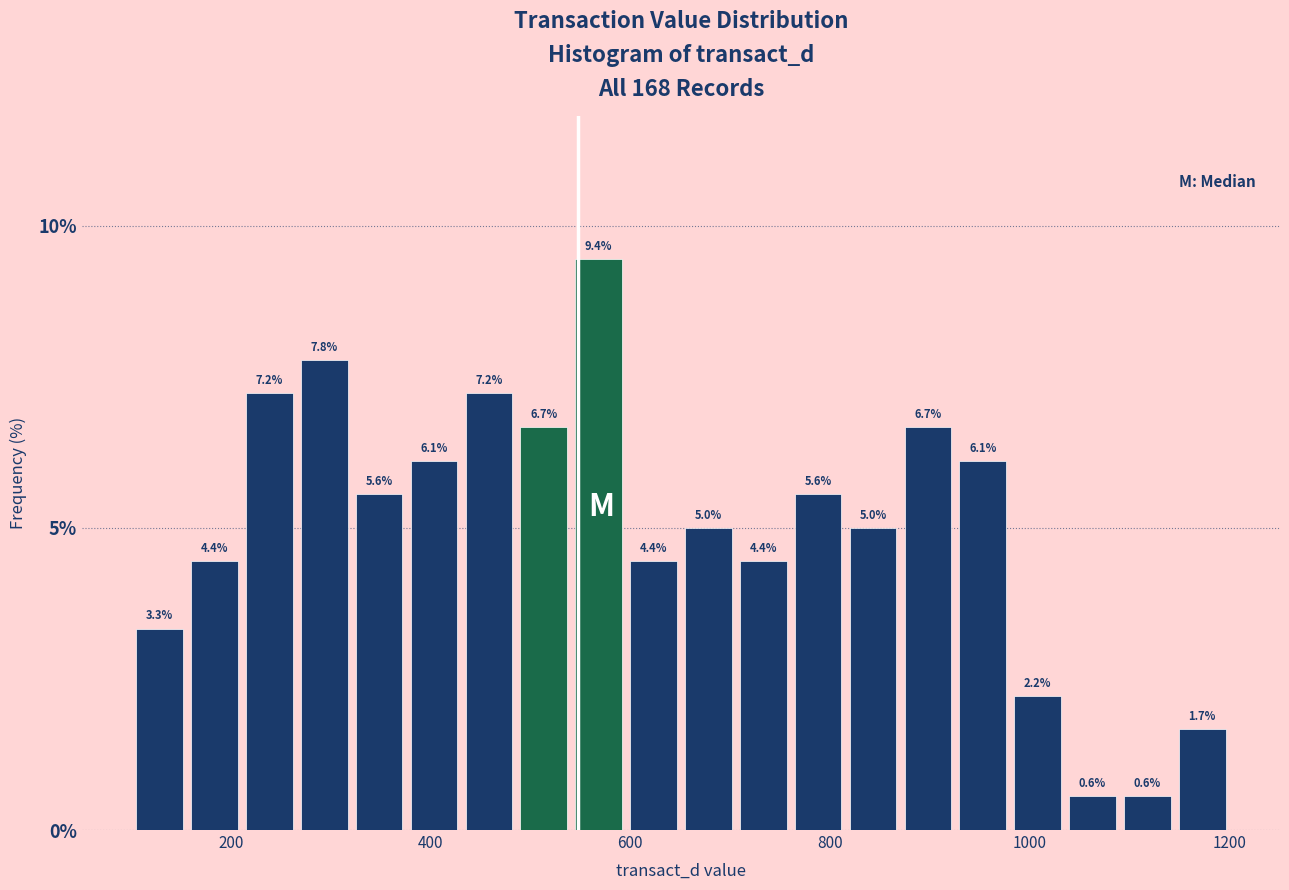

Around what value on the x-axis is the tallest bar? Give the approximate position of its centre, as read against the axis.

560